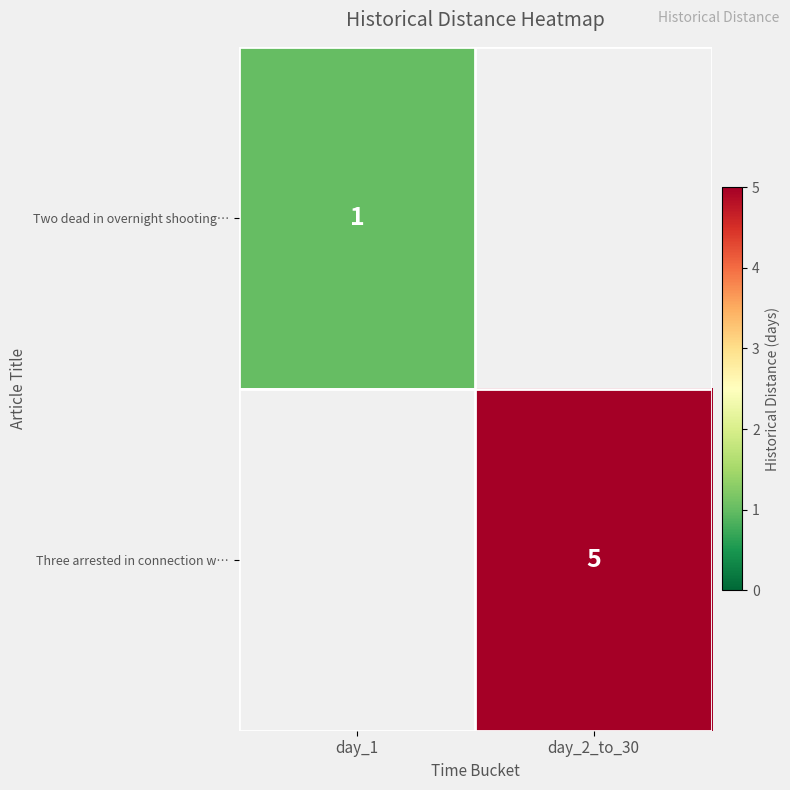

How many series are shown in this chart?

2